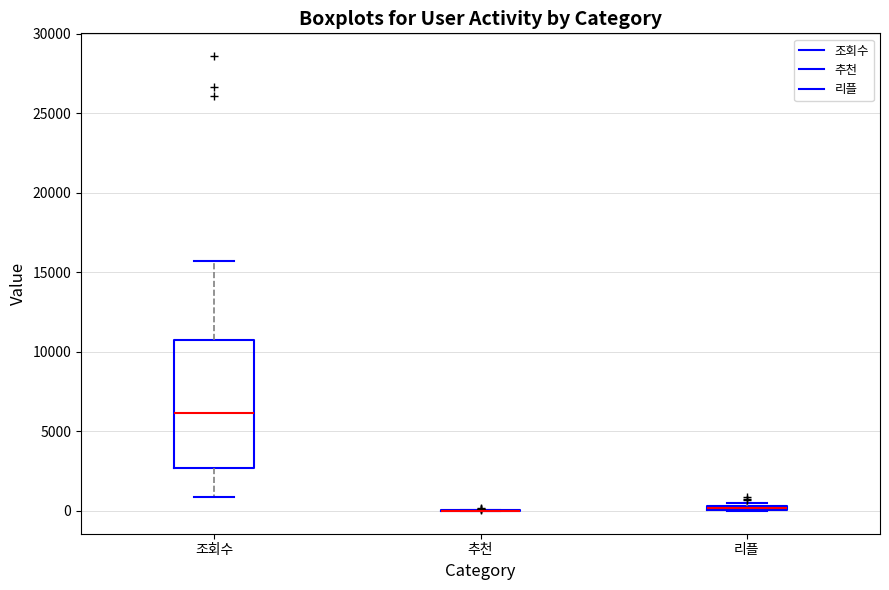

Which box is the tallest, from its lower edge to its upper edge?

조회수